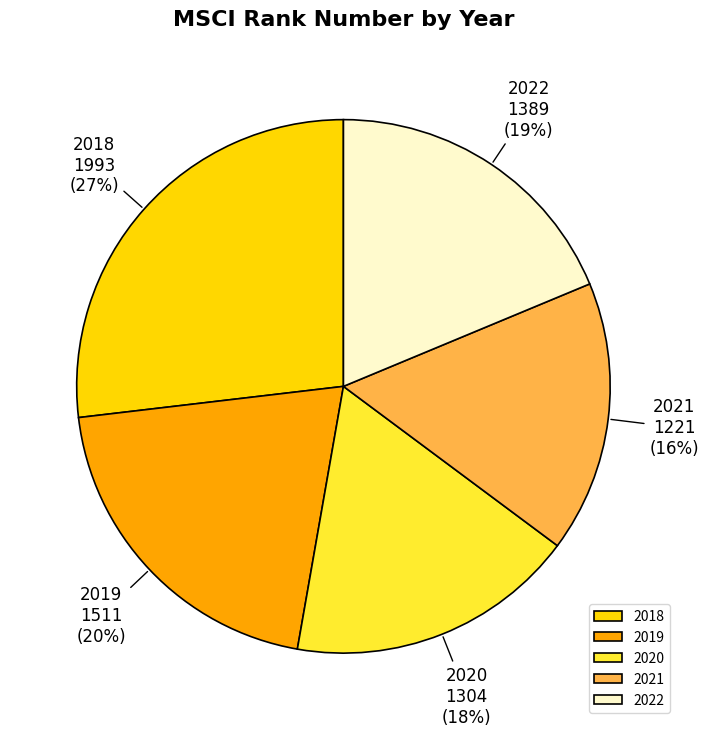

Is the sum of 2022 and 2019 greater than half?

No